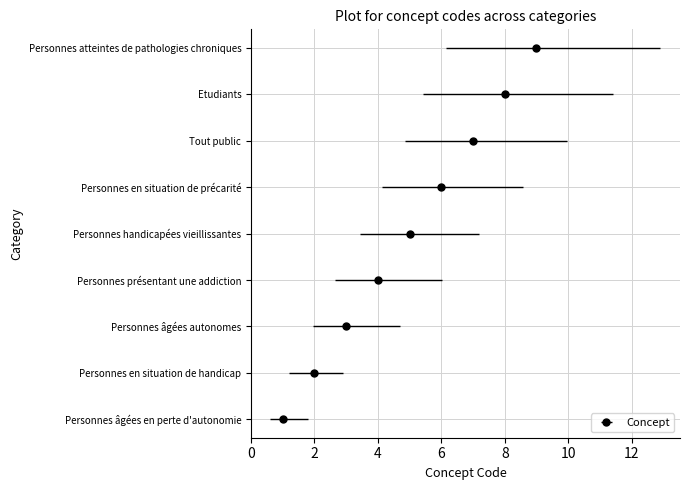

Which category has the highest value across all series?

Personnes atteintes de pathologies chroniques